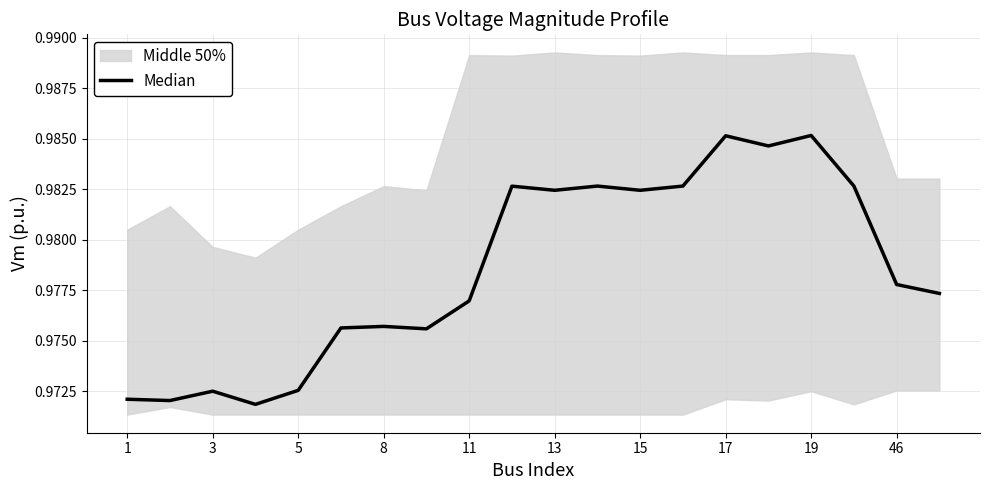

What is the maximum value shown in the chart?

1.0